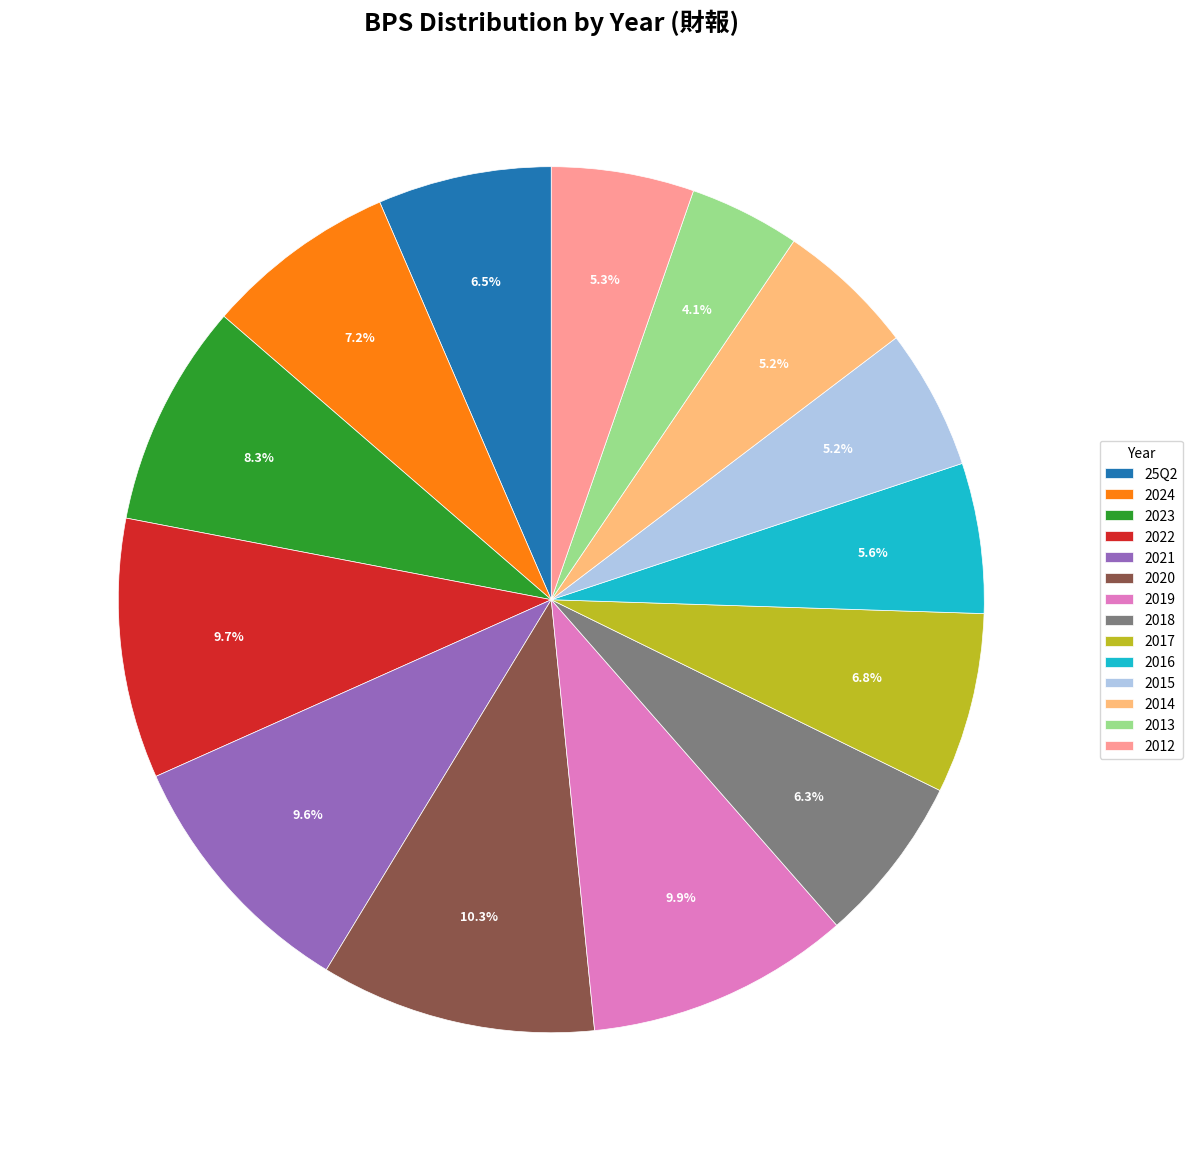

How many segments does this pie chart have?

14